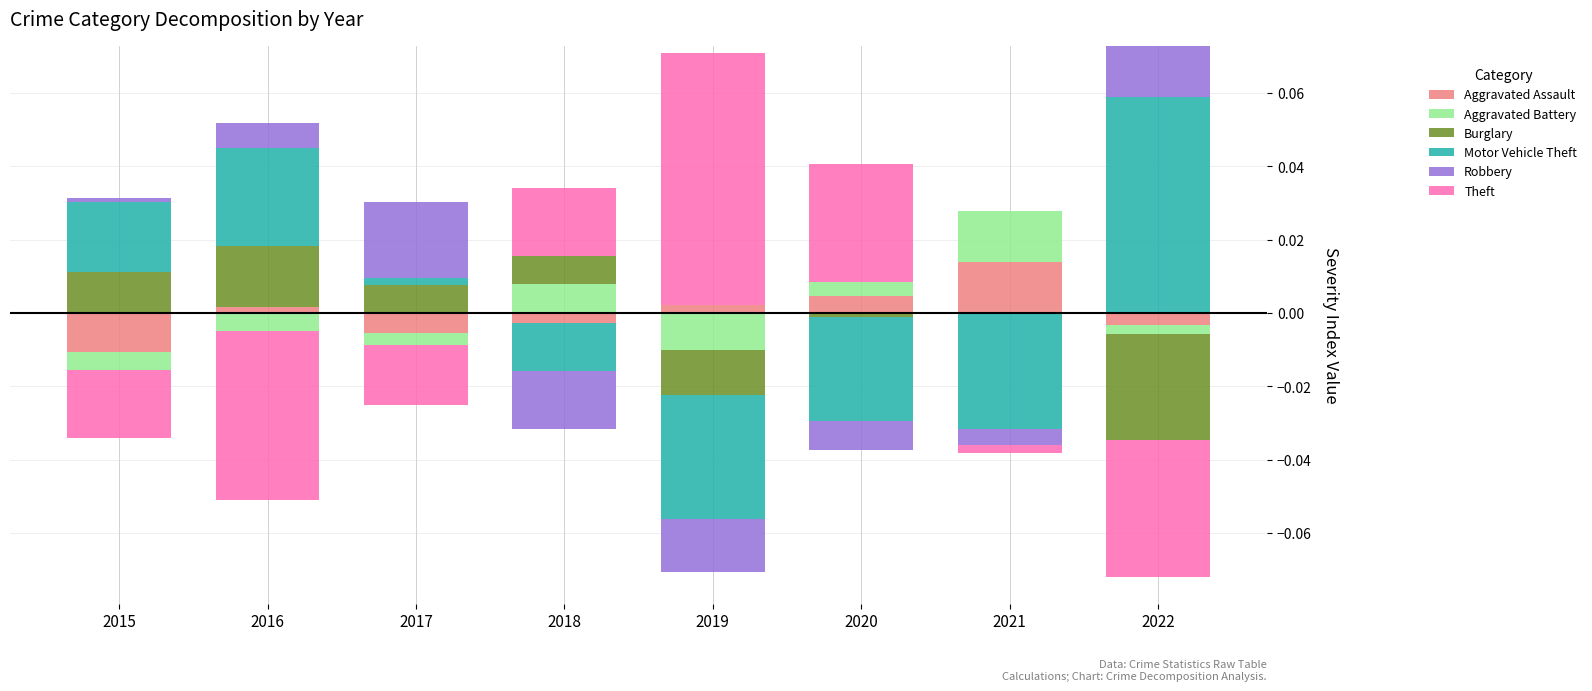

True or false: Theft has a value of -0.0 at 2021.

False